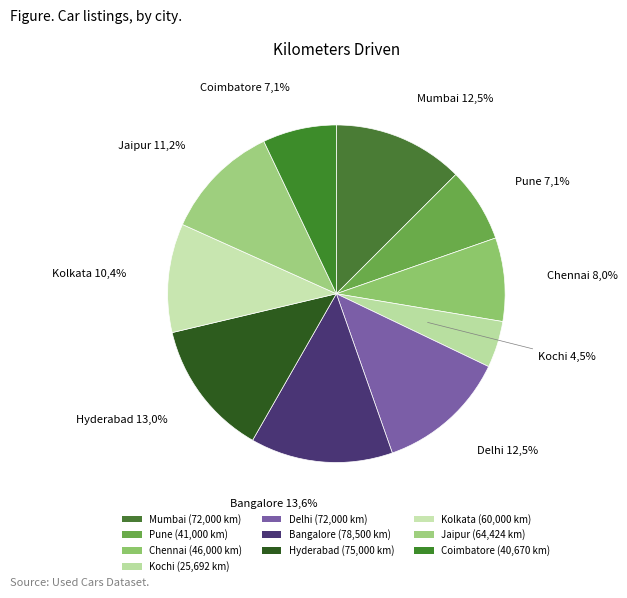

To the nearest percent, what is the difference between the Jaipur and Chennai slice percentages?

3%